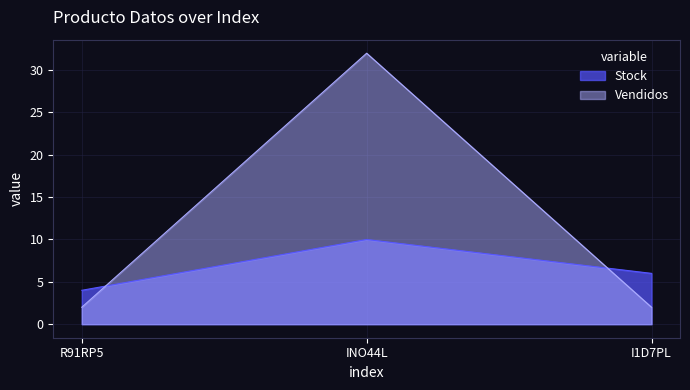

Where does the Stock series first go above 6?

INO44L